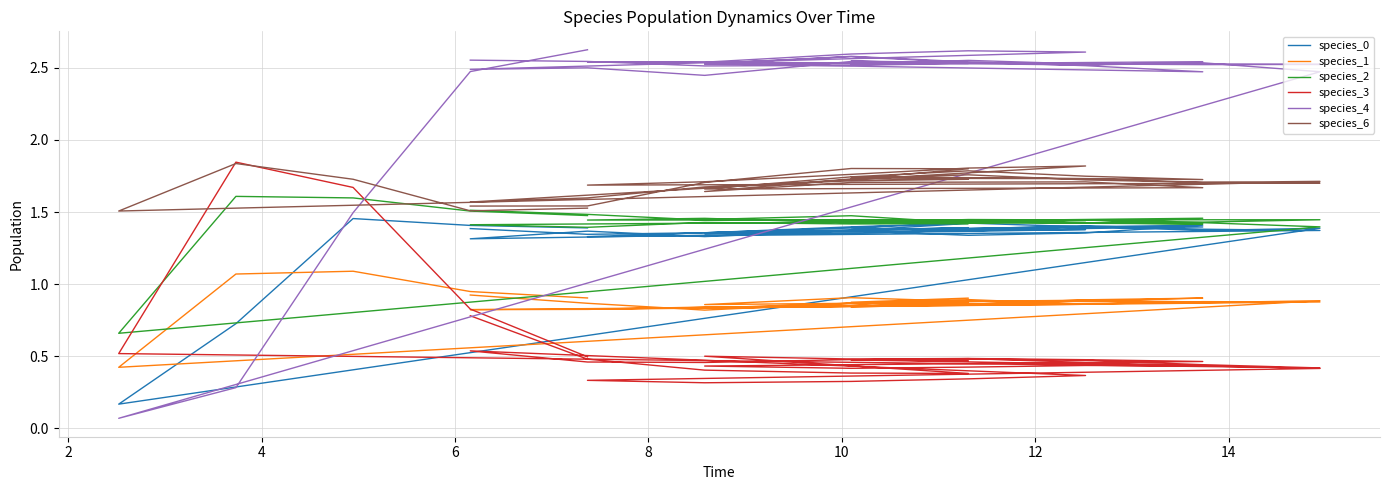

What is the difference between the maximum and minimum values in the species_3 series?

1.5